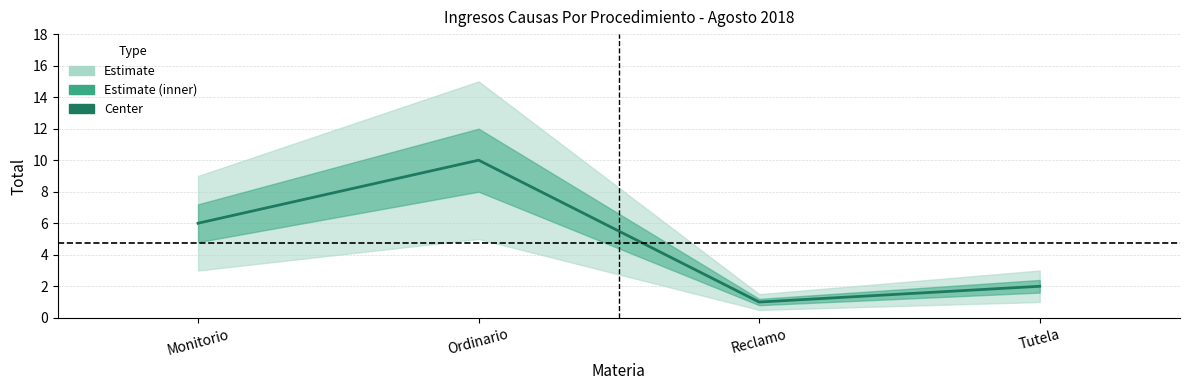

What is the change in value from Reclamo to Tutela?

+1